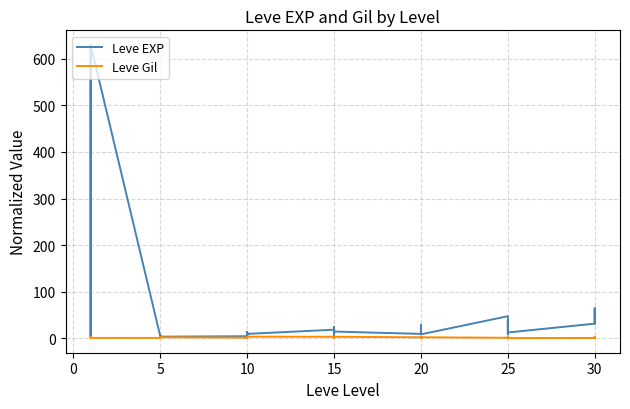

The value of Leve EXP at 15 is 34.8. True or false?

False